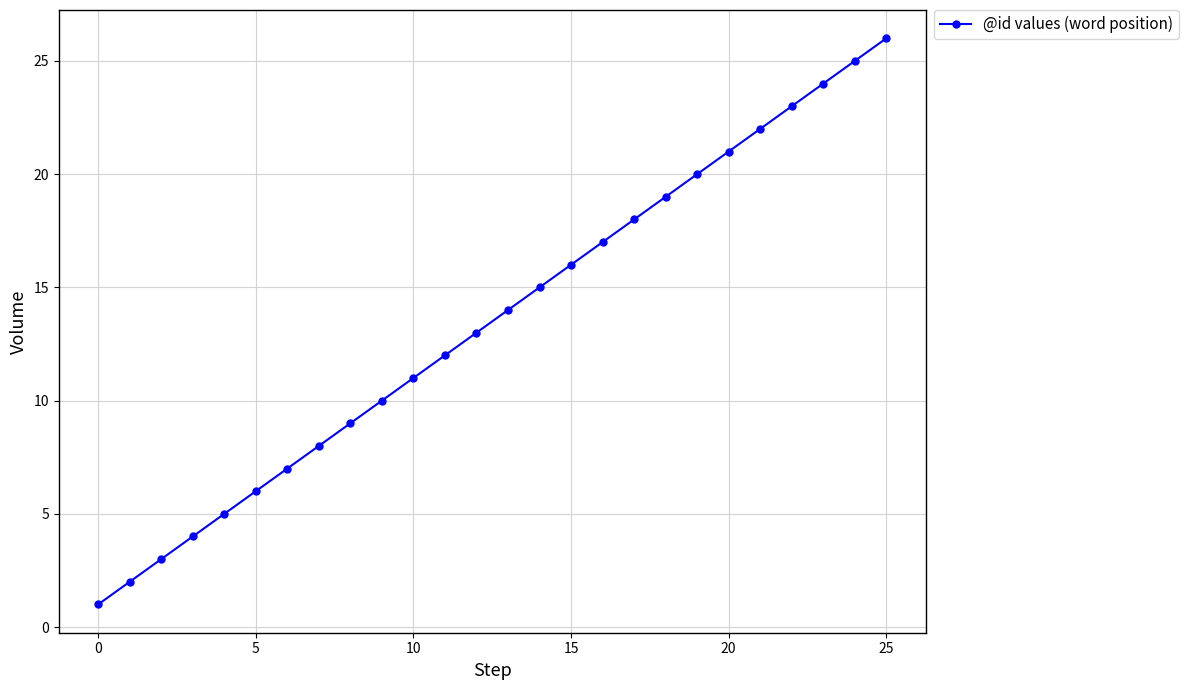

Count the number of data series in this chart.

1